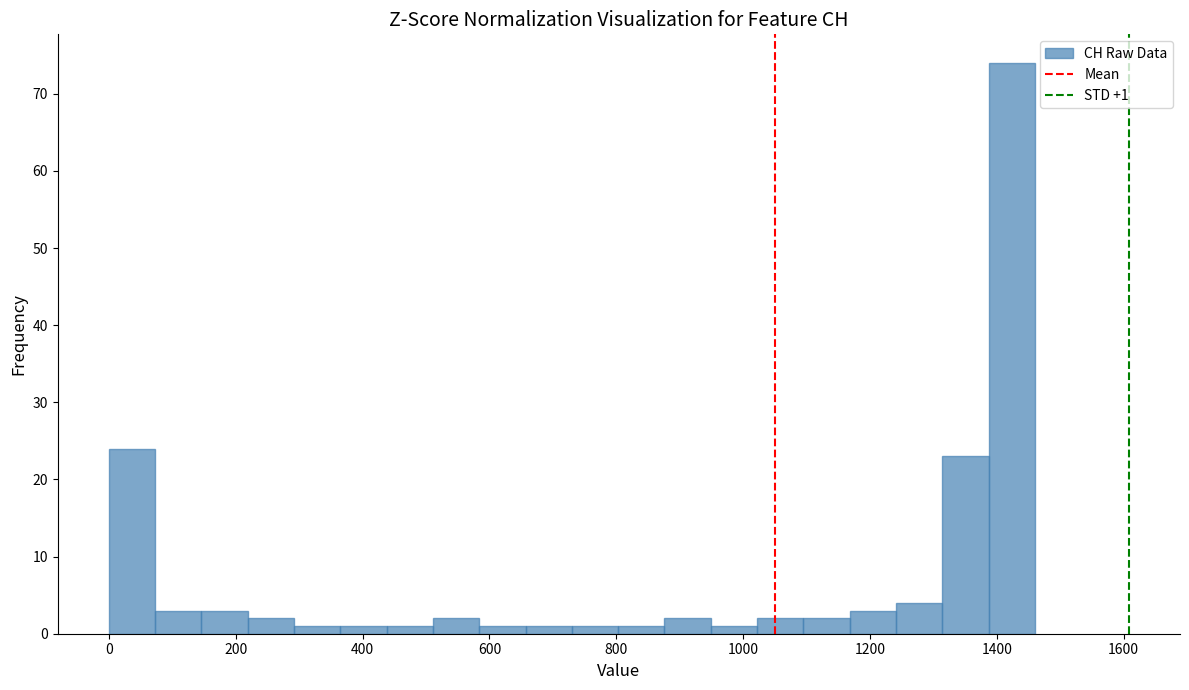

Read against the x-axis, roughly where is the centre of the tallest bar?

1420